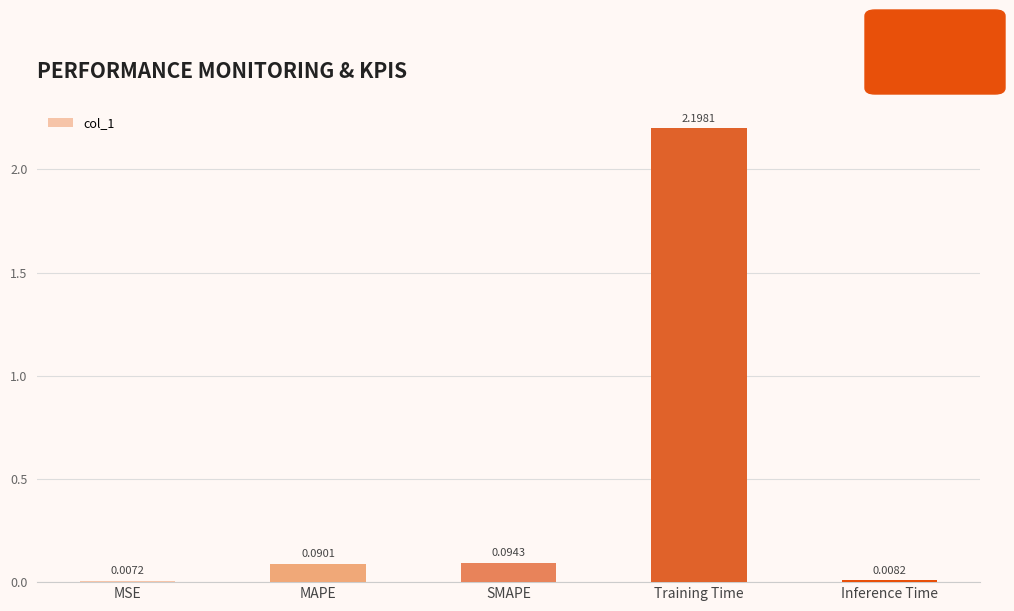

What is the difference between the maximum and second lowest values?

2.2